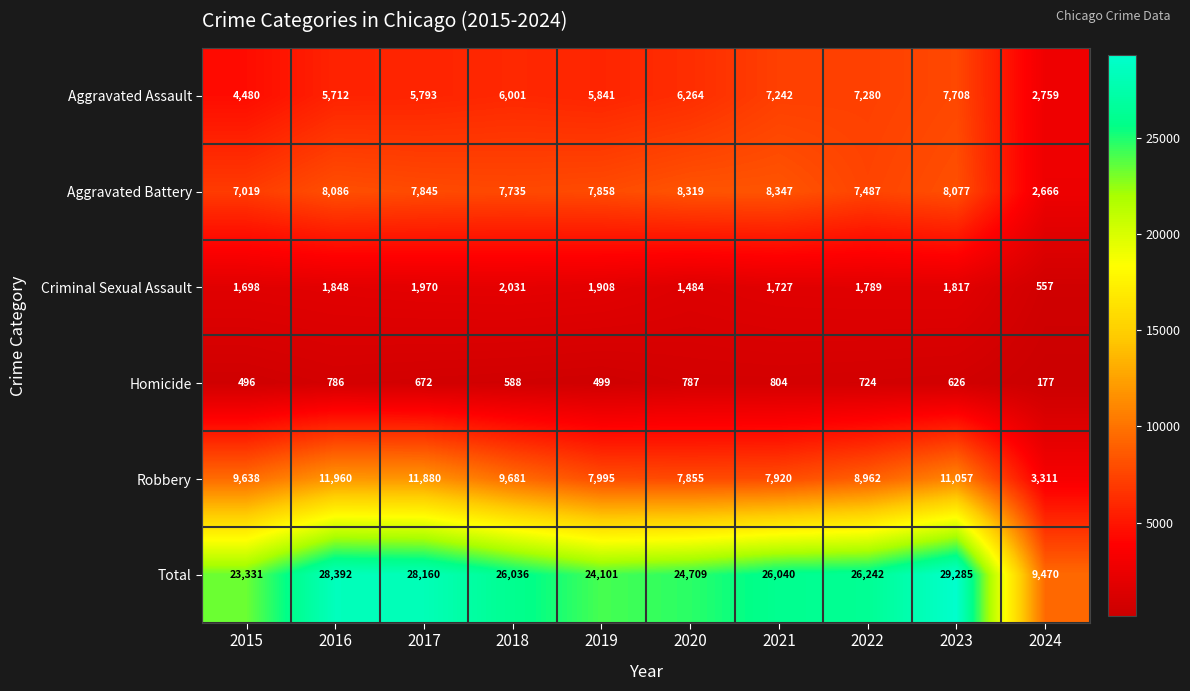

What is the difference between the second highest and second lowest values in the Aggravated Assault series?

2800